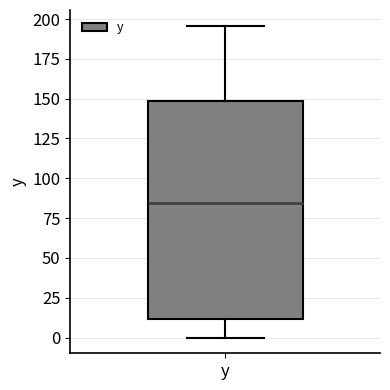

Read this box plot against the y-axis: the position of the median line, the range covered by the box, and the ends of both whiskers. The values are not printed on the chart, so give them approximately, as read against the axis.

median 85, box 10 to 150, whiskers 0 to 195